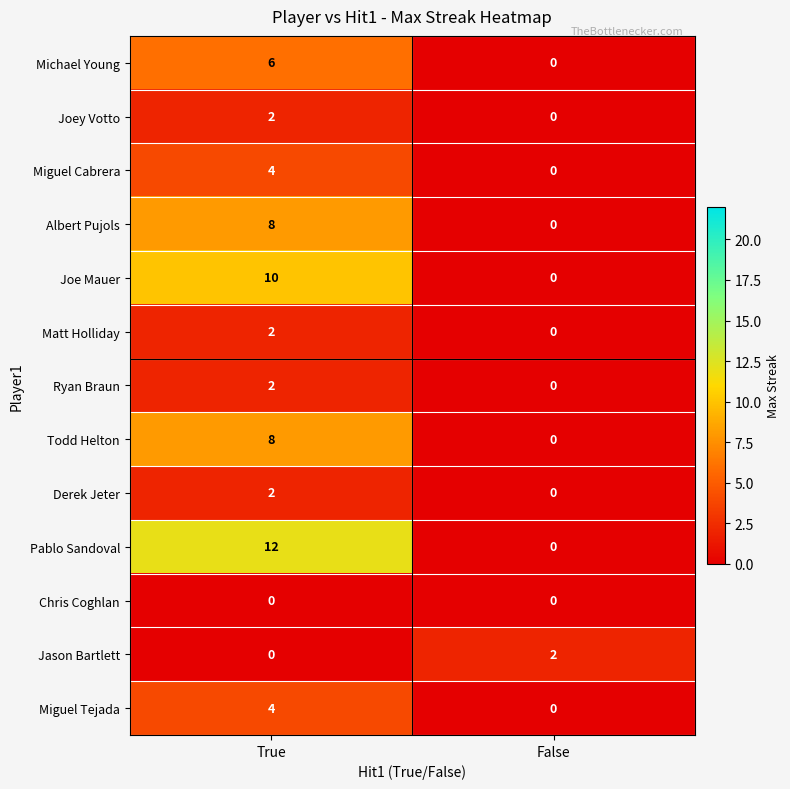

The value of Albert Pujols at False is 0. True or false?

True